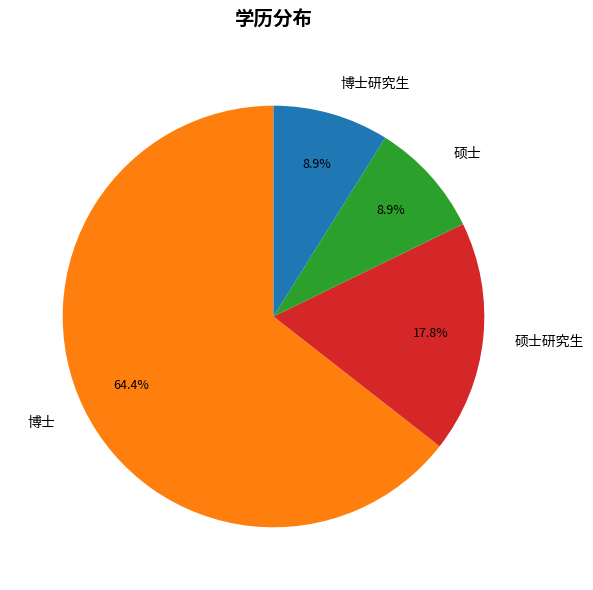

Count the number of slices in the pie.

4